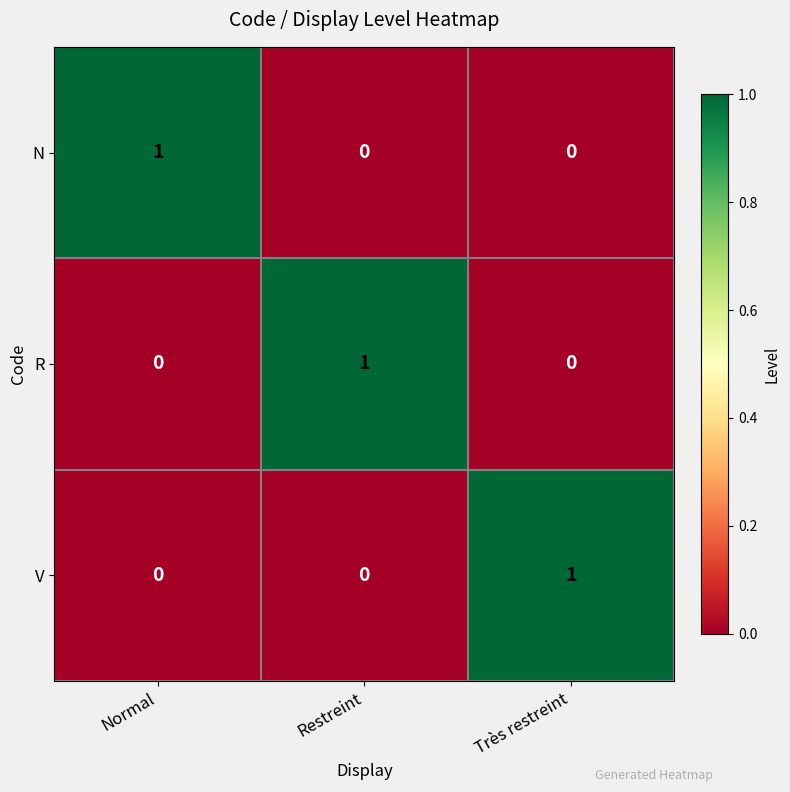

How many values in the N series exceed 0?

1